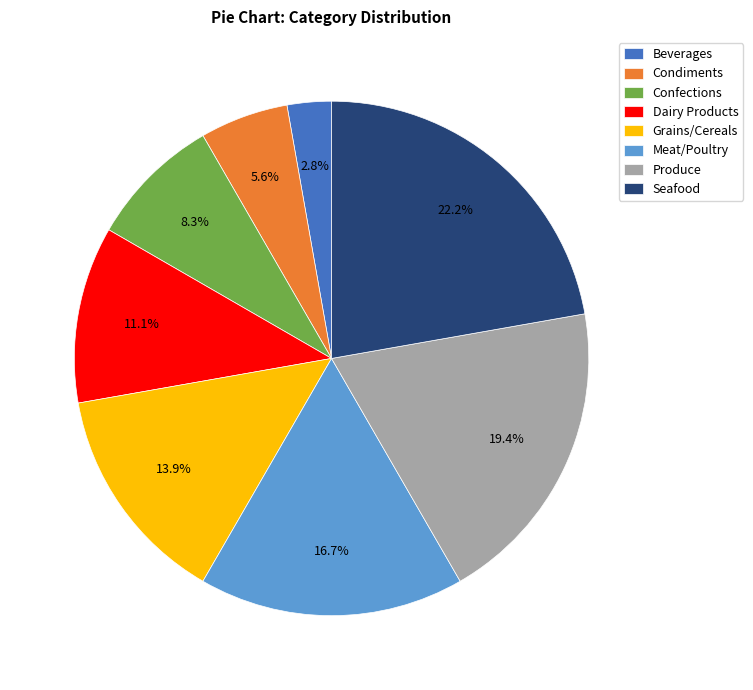

Which slice is the largest?

Seafood